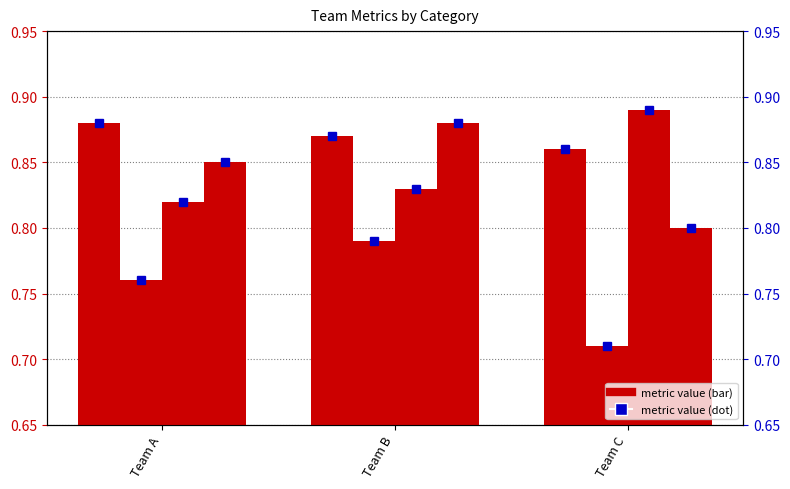

At how many categories does at least one series exceed 0?

3